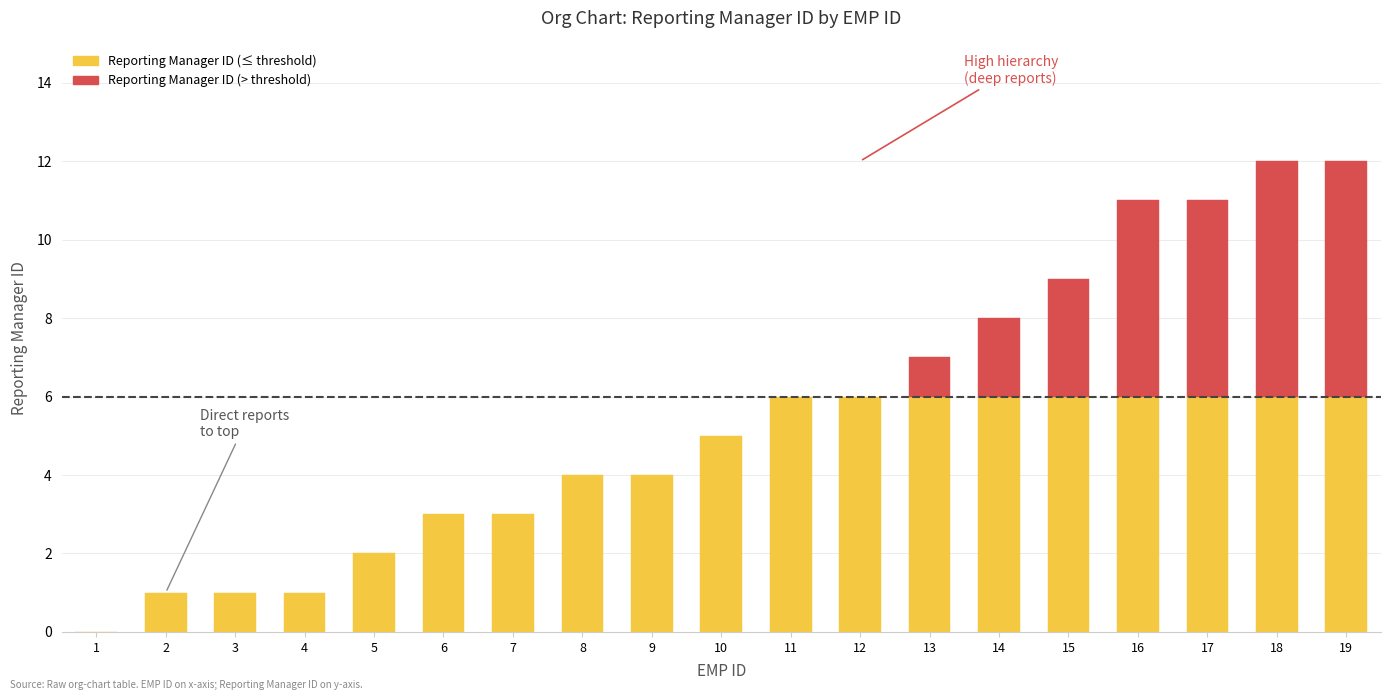

Which label corresponds to the smallest value in the chart?

1